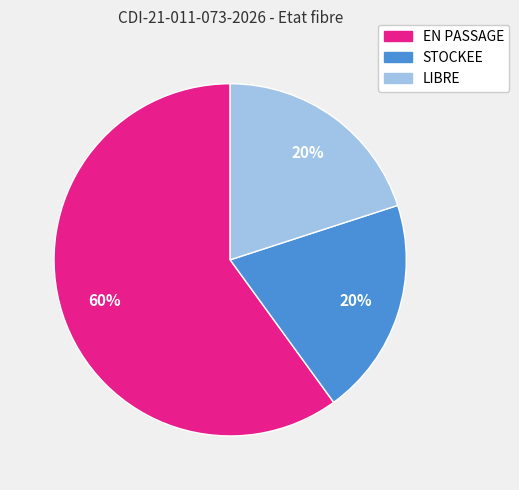

The EN PASSAGE slice represents 72% of the pie. True or false?

False